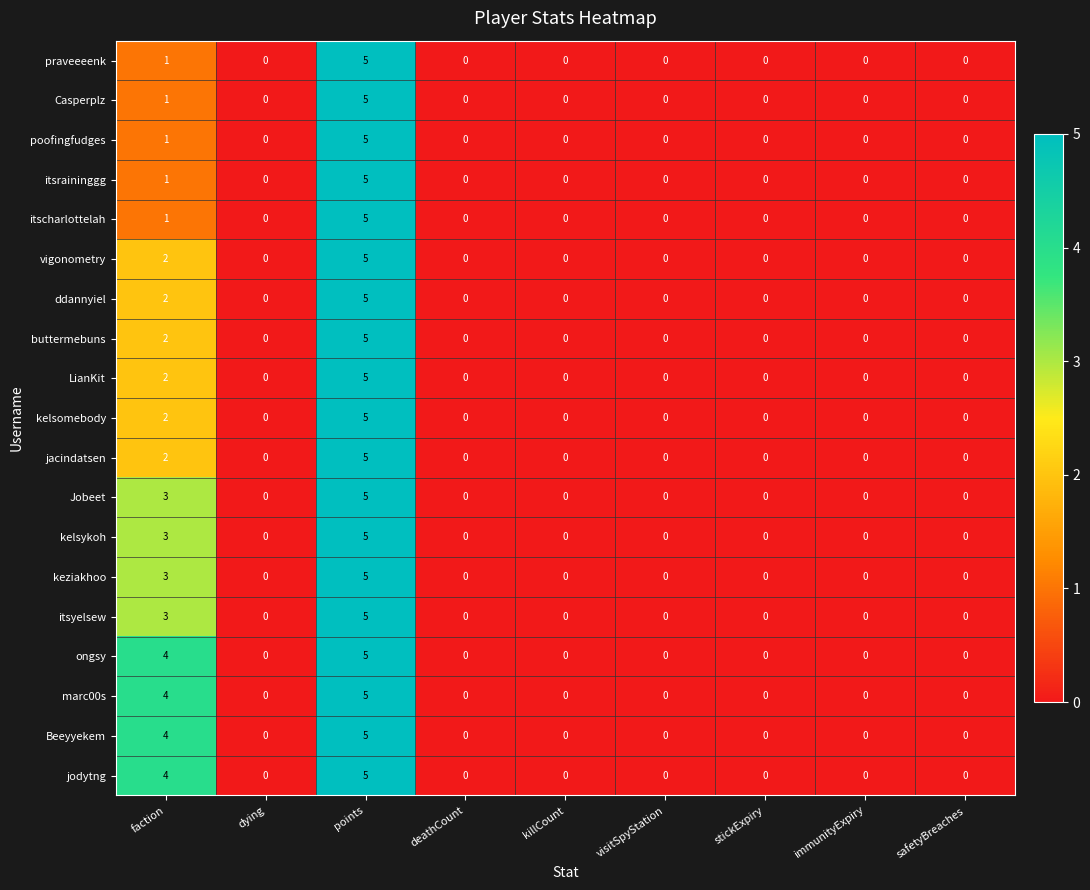

What is the sum of the ongsy values at points and deathCount?

5